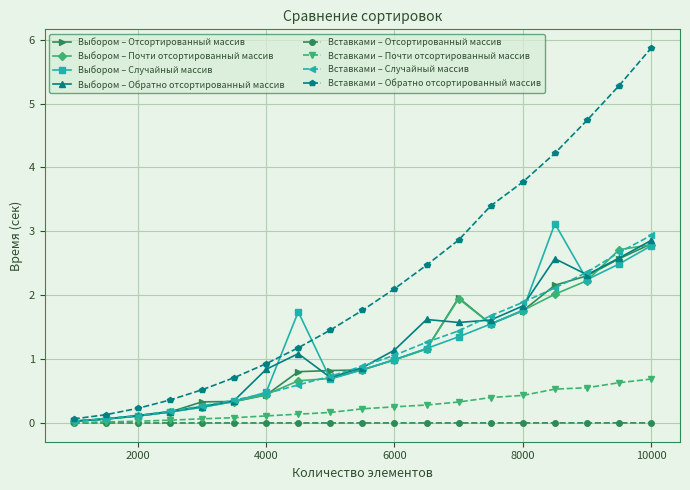

What is the maximum value shown in the chart?

5.9